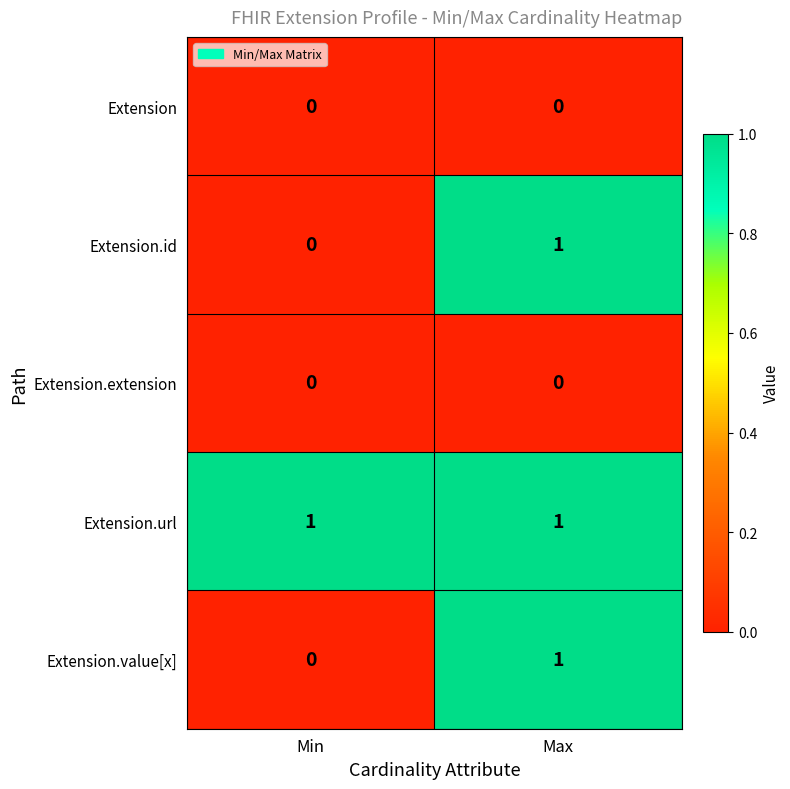

At how many categories does at least one series exceed 0?

2